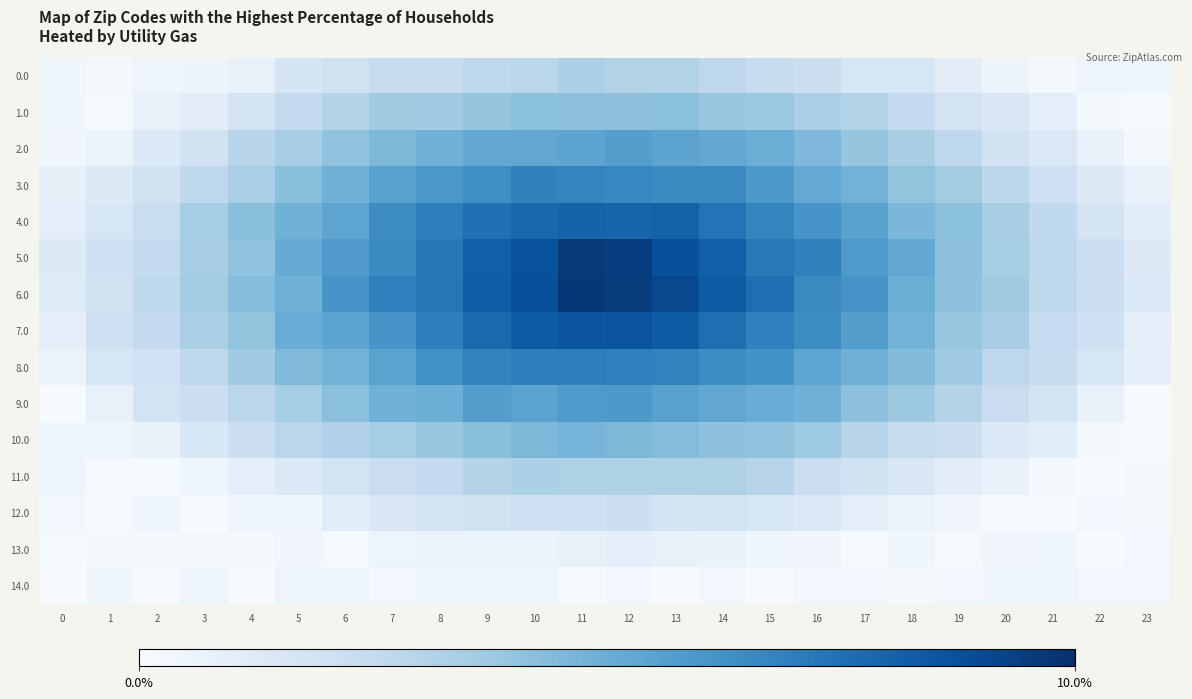

Which series has the widest spread of values?

6.0